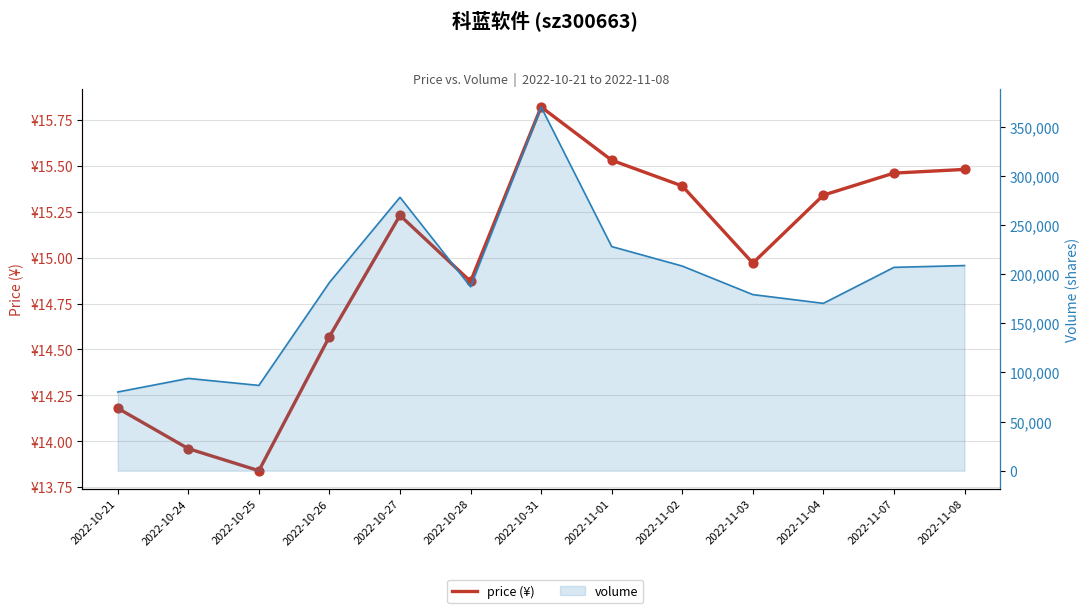

Which series reaches the minimum Y coordinate?

price (¥)